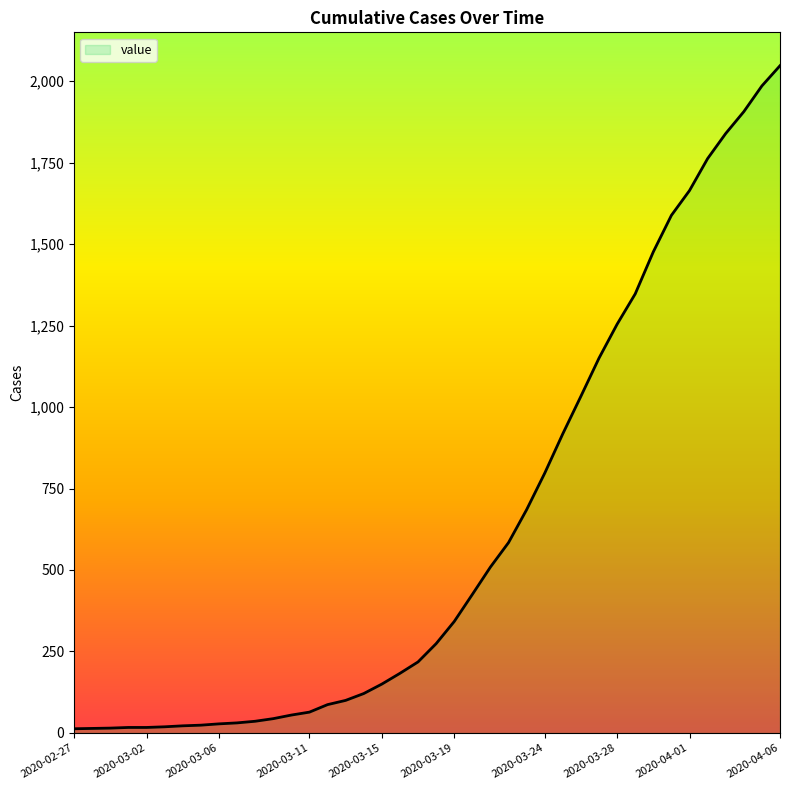

What is the difference between the maximum and minimum values?

2034